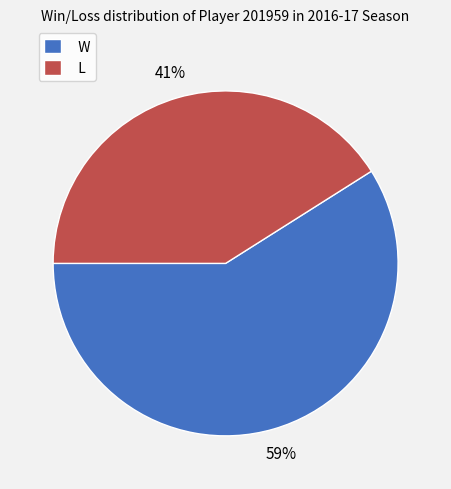

Combined, do L and W account for over 50%?

Yes